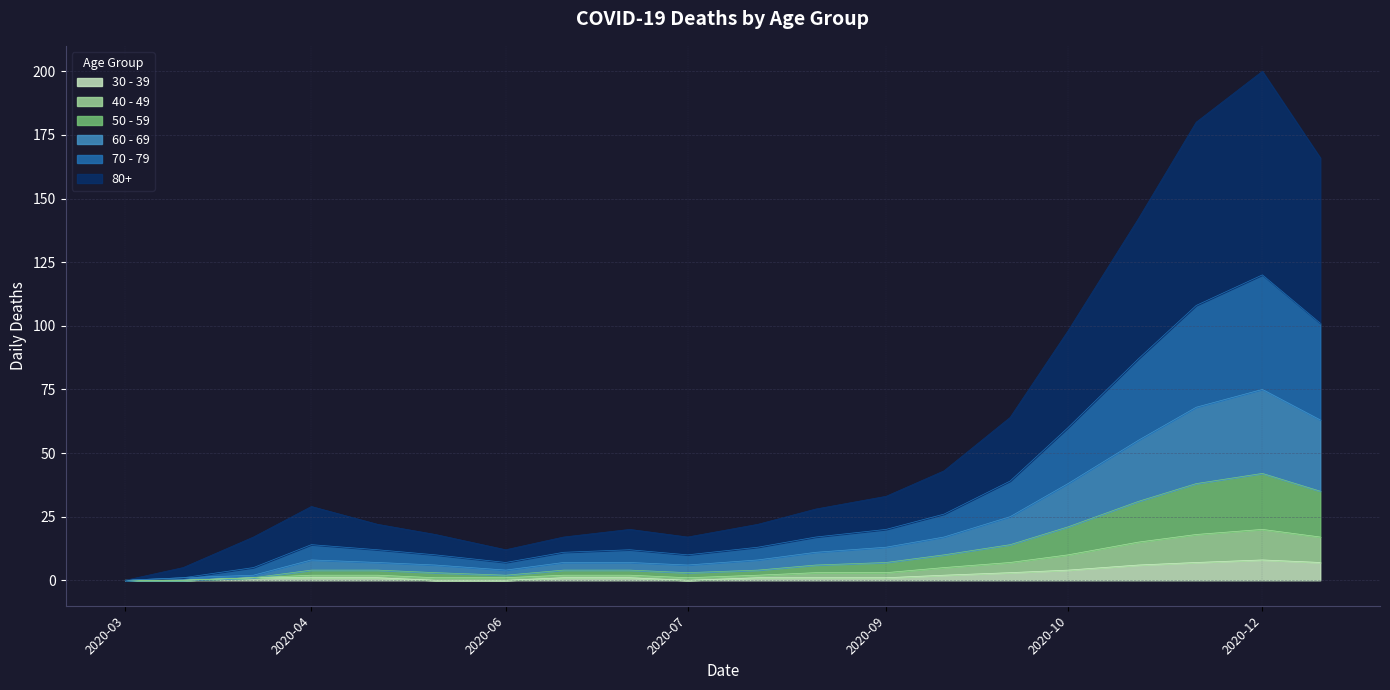

Which category has the highest value across all series?

2020-12